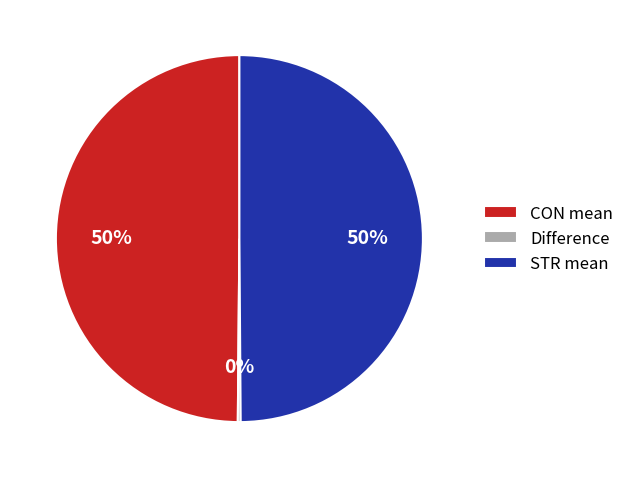

Is the sum of STR mean and CON mean greater than half?

Yes